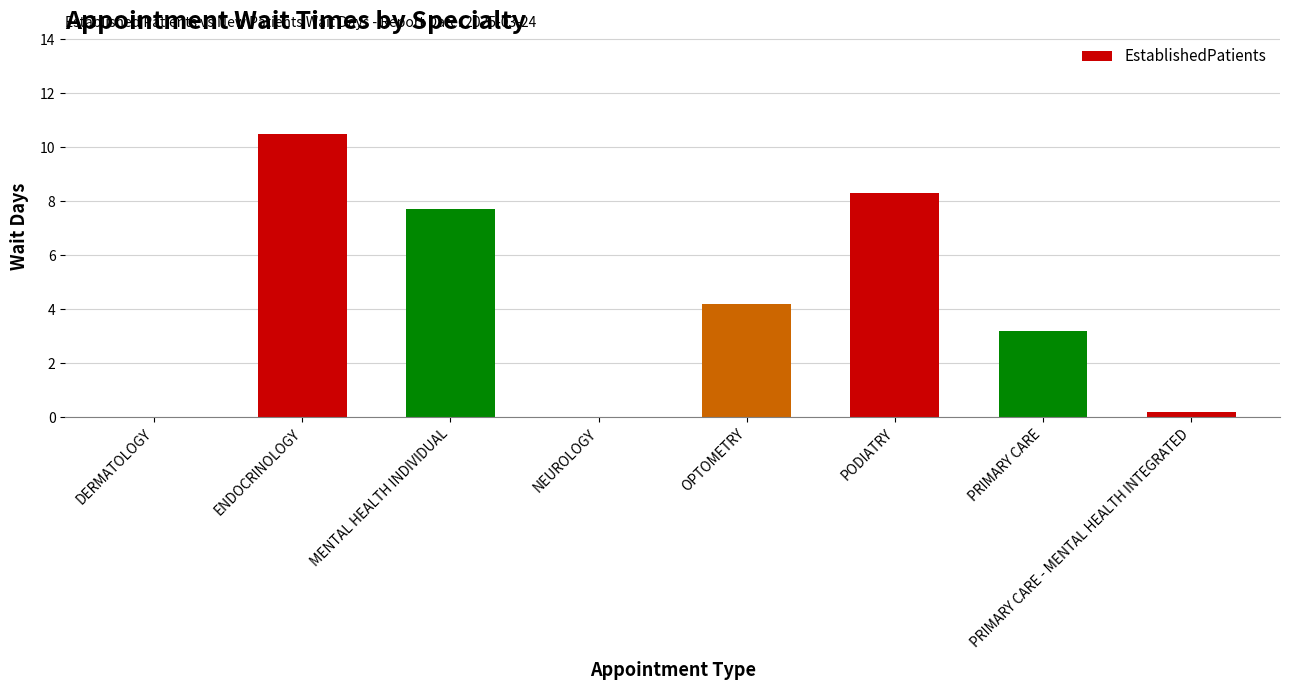

Which has a higher value, PRIMARY CARE or MENTAL HEALTH INDIVIDUAL?

MENTAL HEALTH INDIVIDUAL